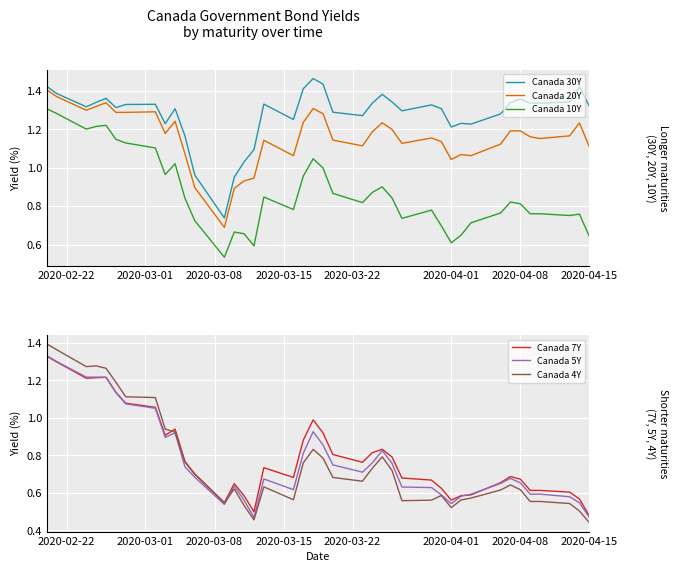

The Canada 20Y series shows 1.8 at 2020-04-15. True or false?

False